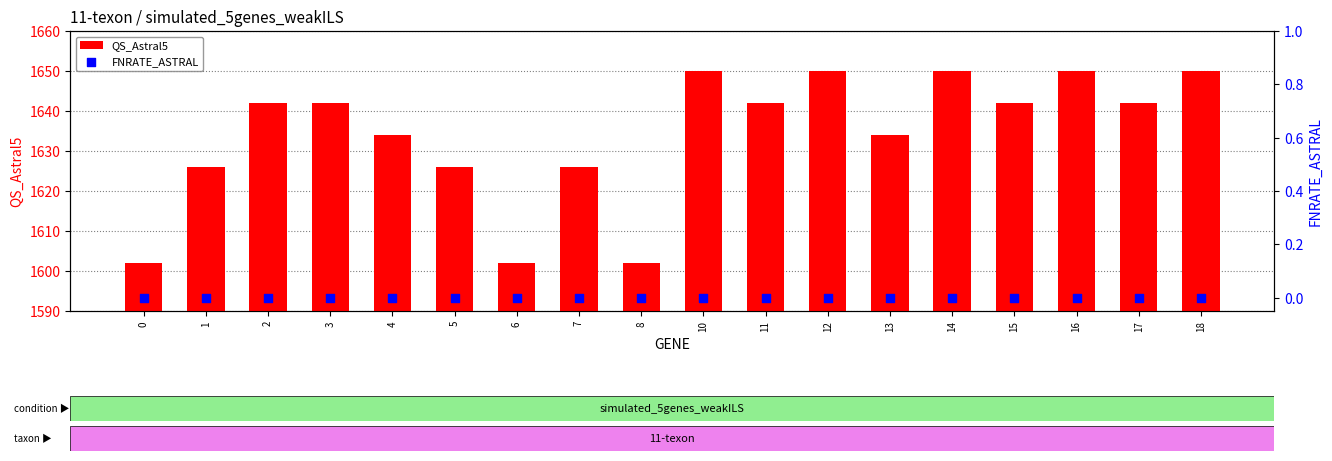

At which category is the sum across all series the highest?

10